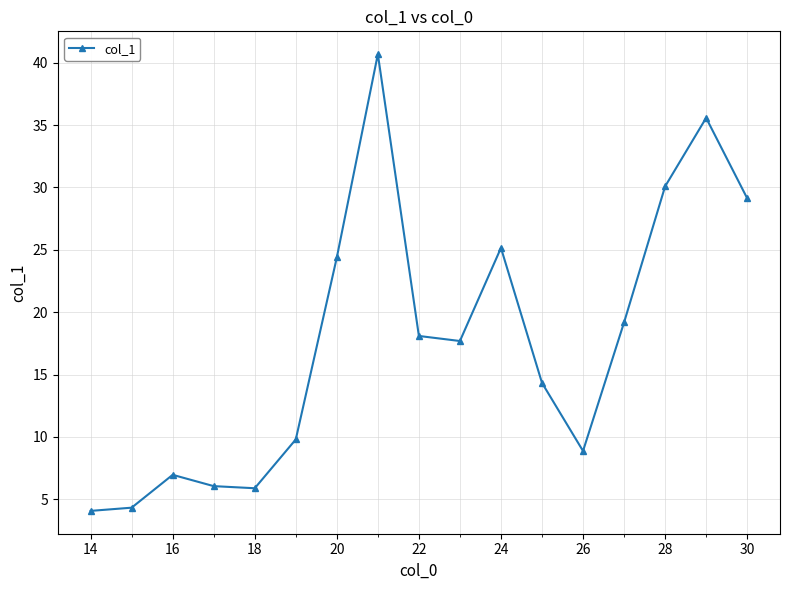

What is the maximum value shown in the chart?

40.7